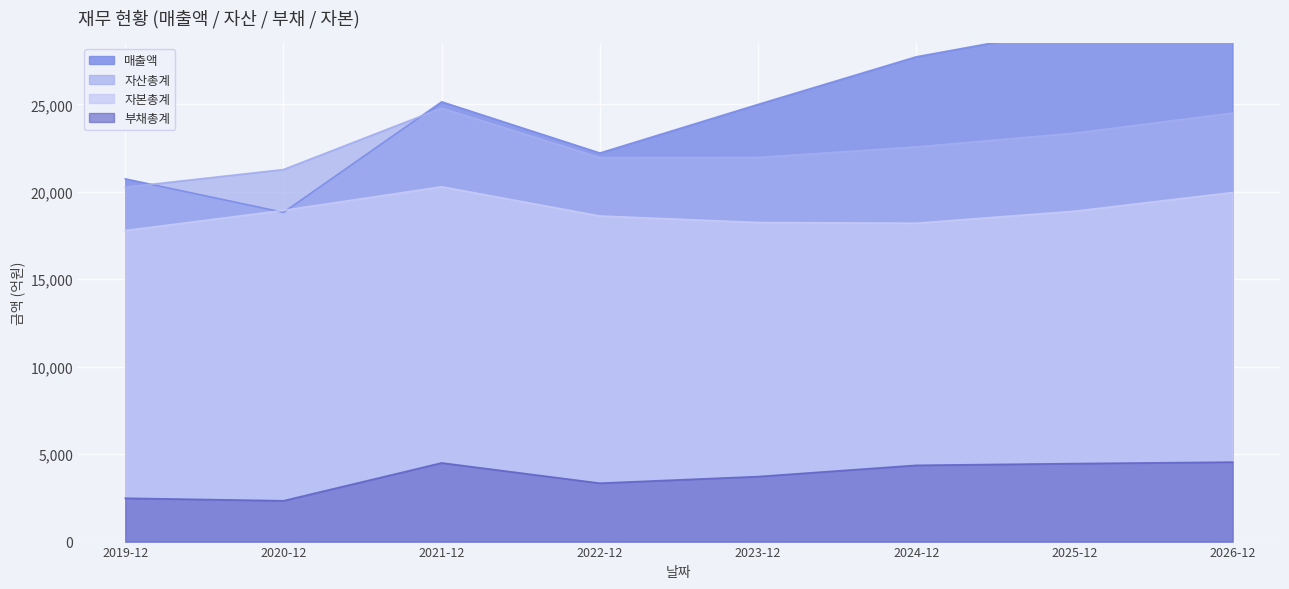

What is the value of the 자본총계 point at the 4th from the left?

18620